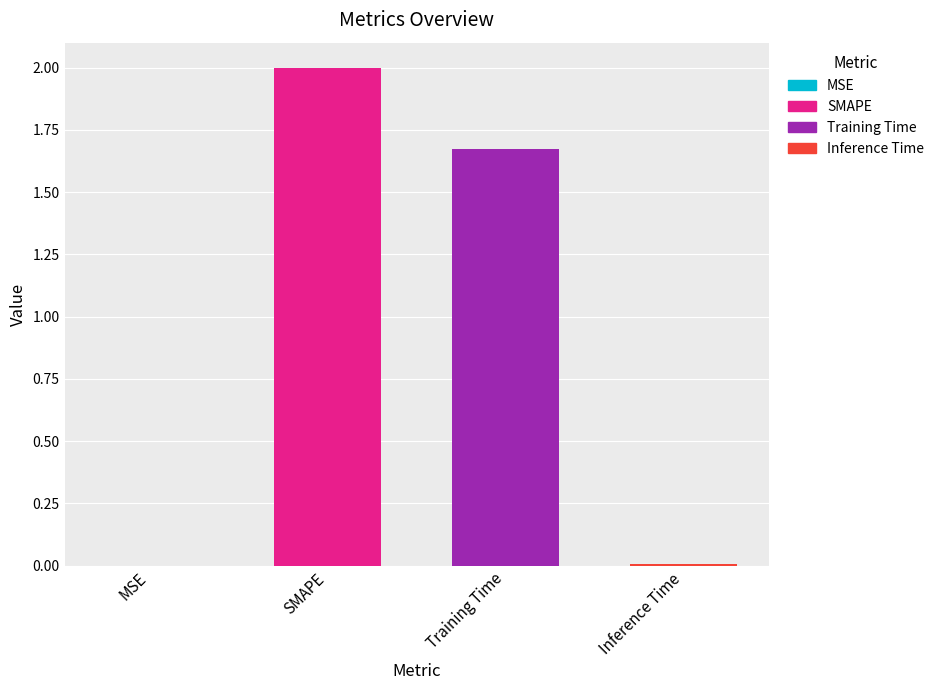

How many data points does each series have?

4